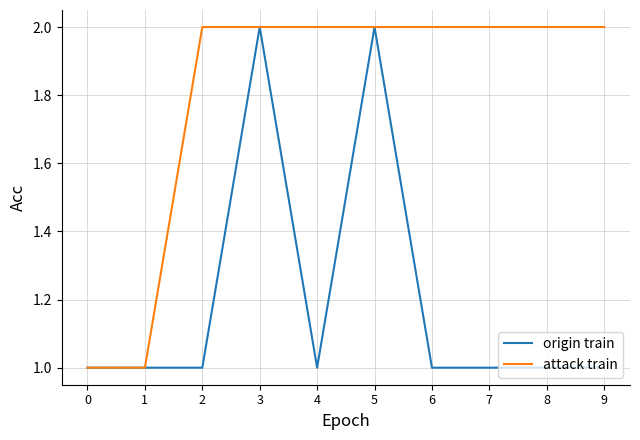

What is the difference between the maximum and minimum values in the origin train series?

1